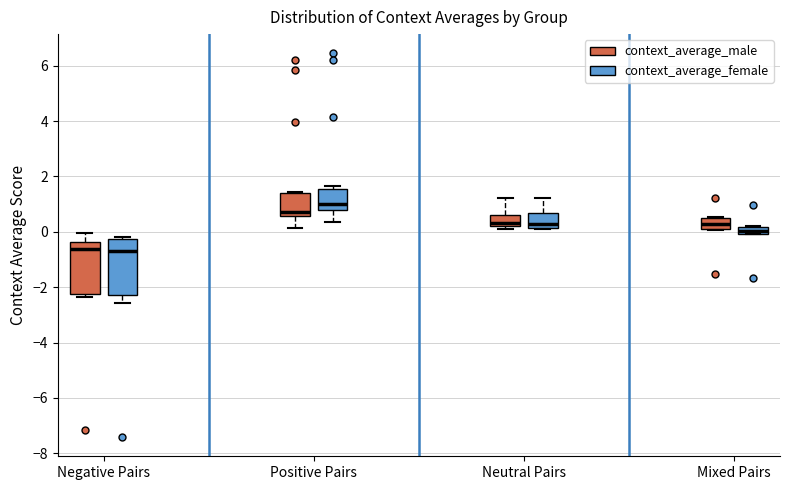

Where is the upper edge of the box for Neutral Pairs (context_average_female) on the y-axis? The values are not printed on the chart, so give them approximately, as read against the axis.

0.6